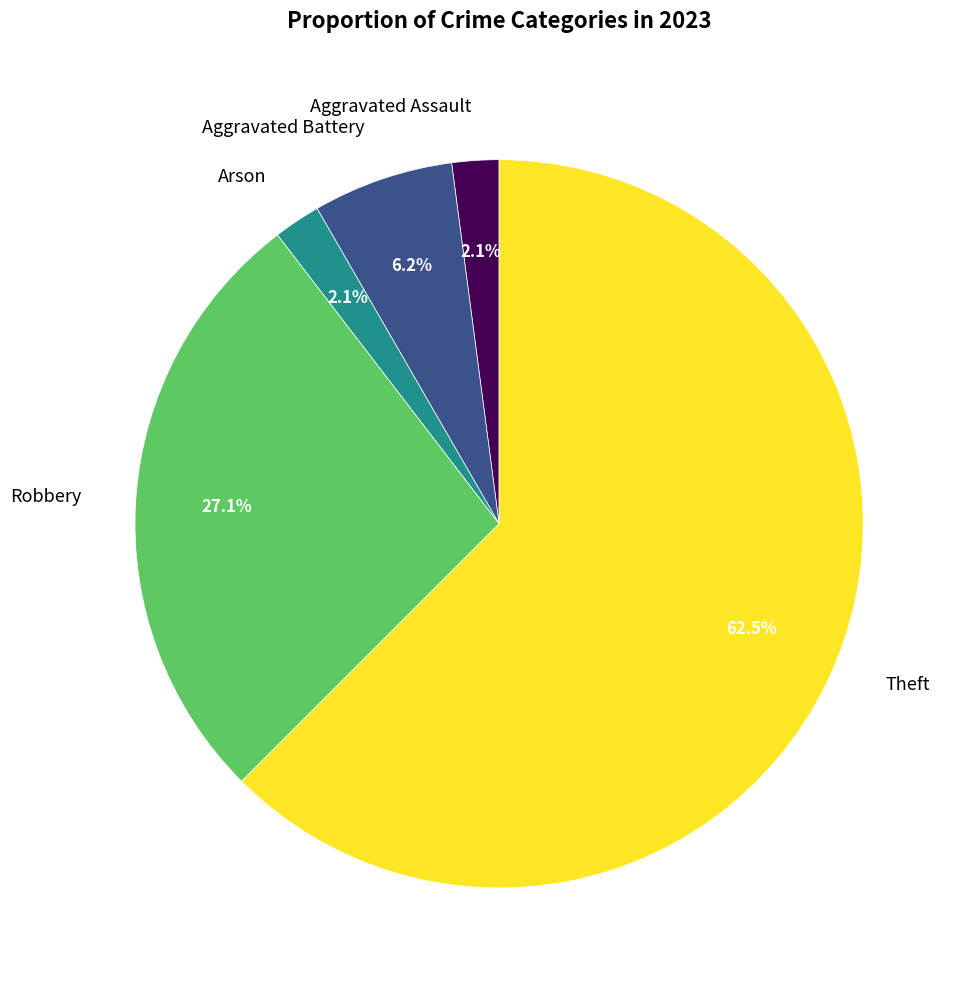

Does any single category account for the majority?

Yes